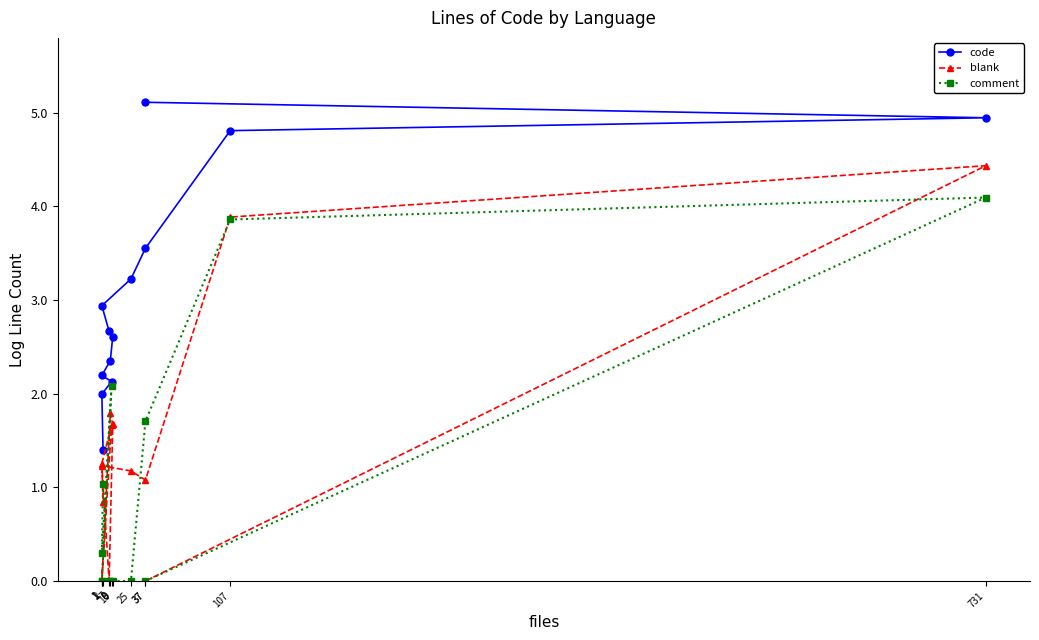

The value of blank at 8 is 1.8. True or false?

True